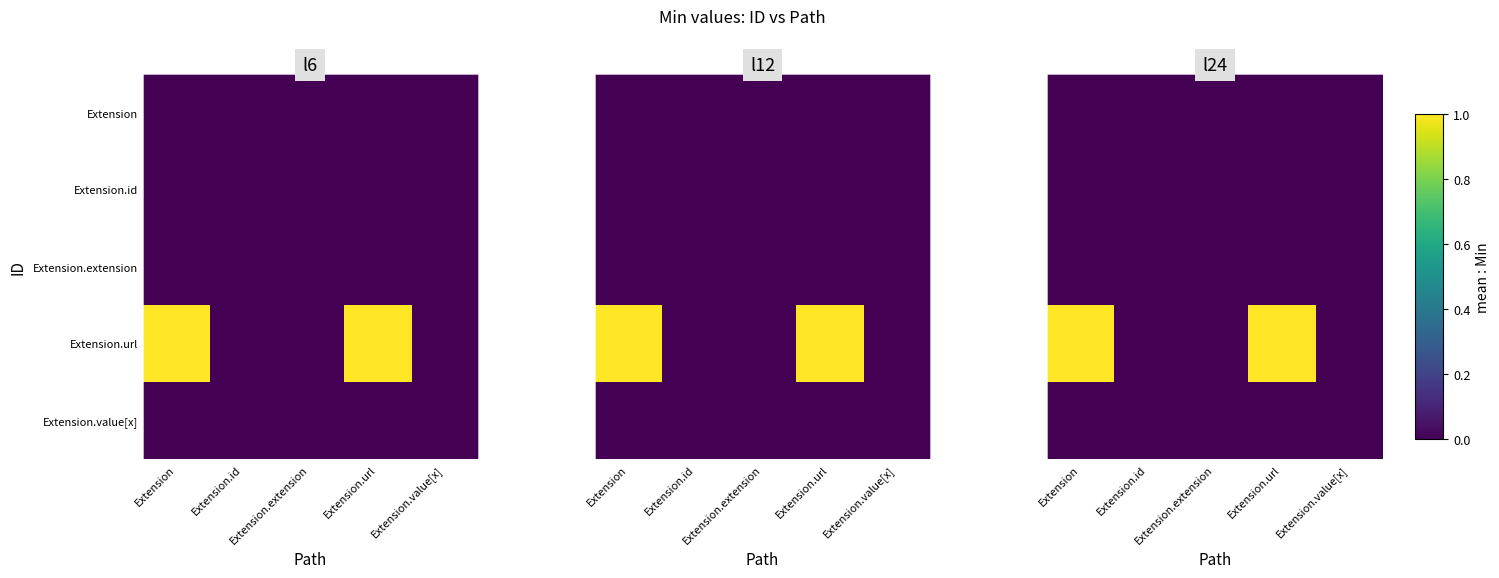

How many values in the Extension.url series exceed 0?

2